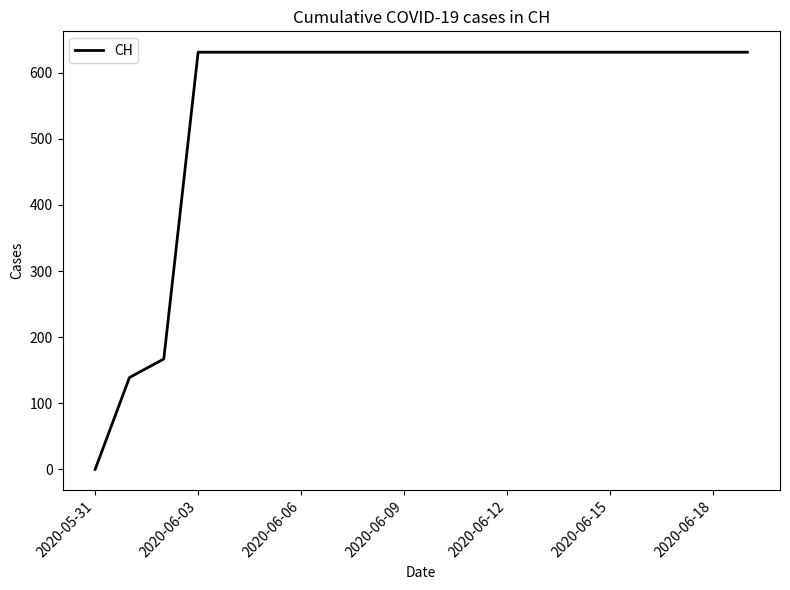

What is the difference between the maximum and minimum values?

631